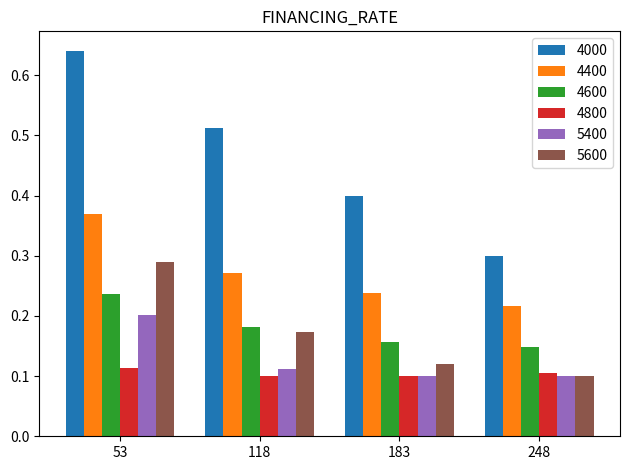

Rank the series by their maximum value, from lowest to highest.

4800, 5400, 4600, 5600, 4400, 4000